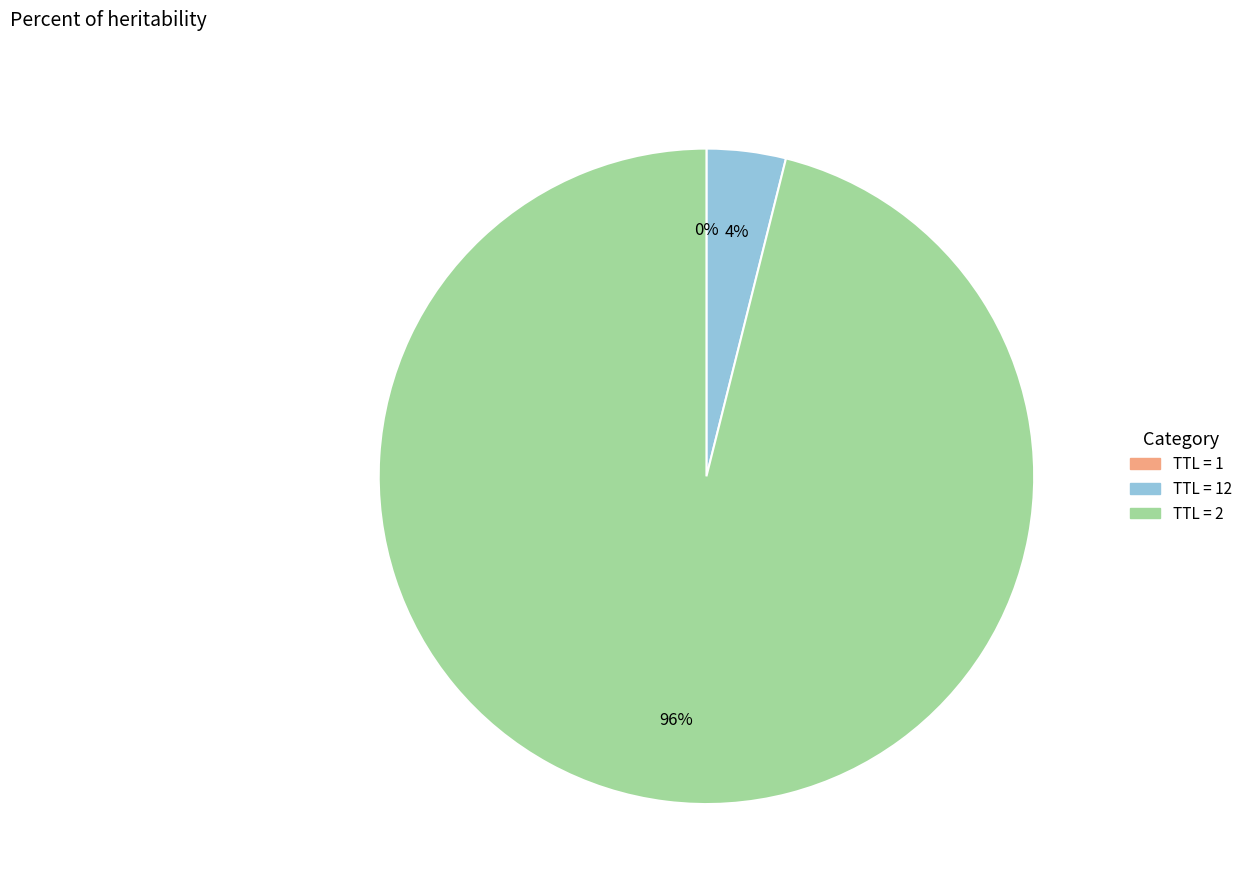

To the nearest percent, what is the difference between the largest and smallest slice percentages?

96%